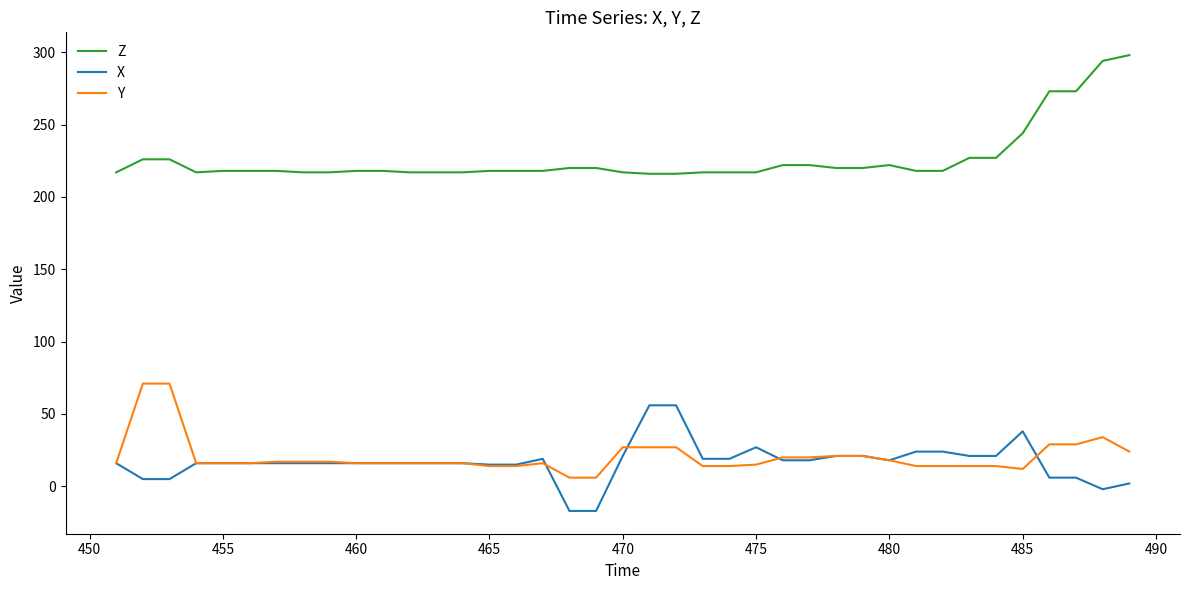

List the series in order of their peak value, lowest first.

X, Y, Z